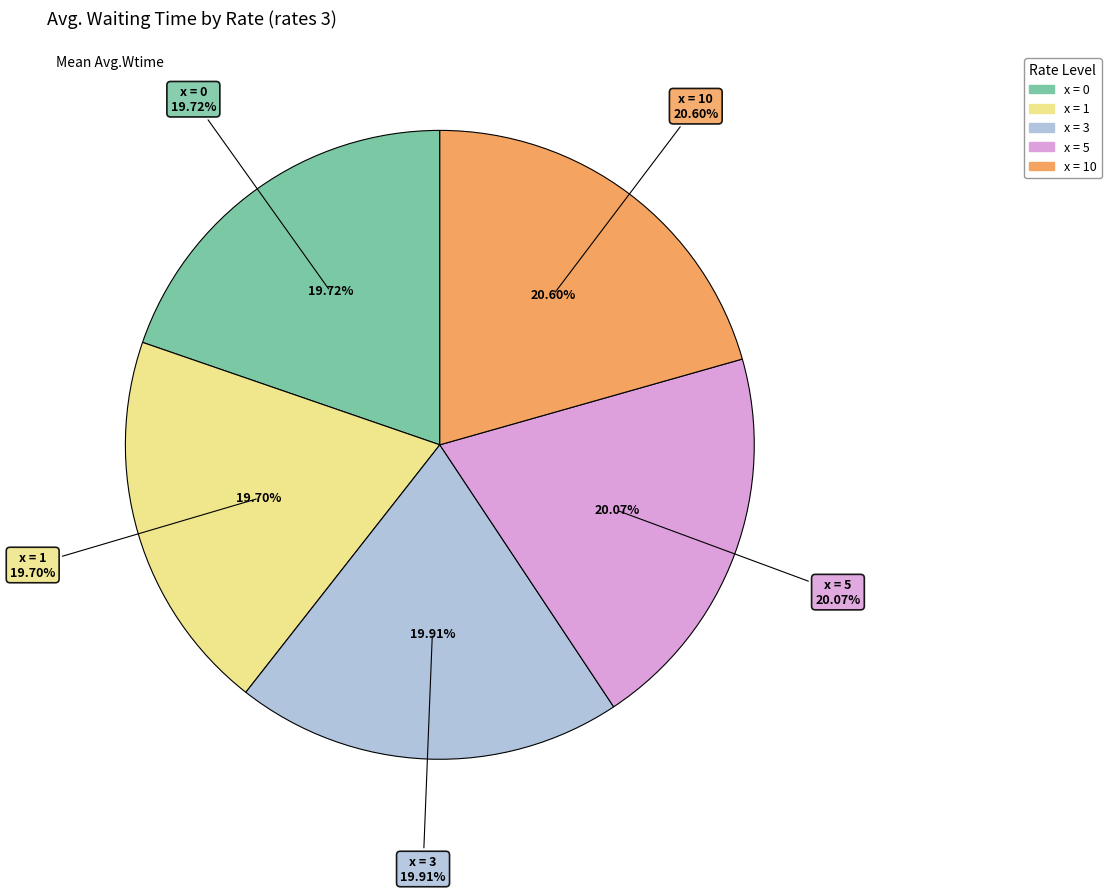

Does any single category account for the majority?

No